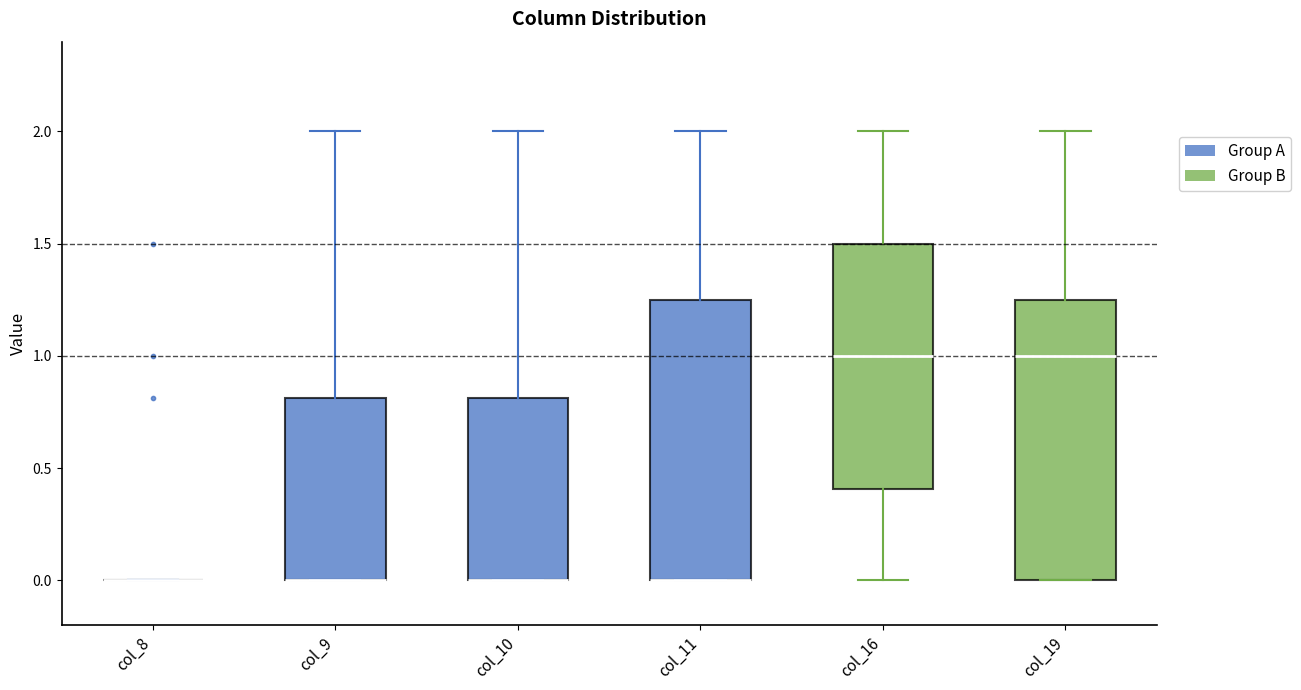

Reading left to right, read every box against the y-axis: the position of its median line, the range the box covers, and the ends of its whiskers. The values are not printed on the chart, so give them approximately, as read against the axis.

col_8: box collapsed to a line at 0.00, whiskers 0.00 to 0.00
col_9: median 0.00 (drawn on the box's lower edge), box 0.00 to 0.80, whiskers 0.00 to 2.00
col_10: median 0.00 (drawn on the box's lower edge), box 0.00 to 0.80, whiskers 0.00 to 2.00
col_11: median 0.00 (drawn on the box's lower edge), box 0.00 to 1.25, whiskers 0.00 to 2.00
col_16: median 1.00, box 0.40 to 1.50, whiskers 0.00 to 2.00
col_19: median 1.00, box 0.00 to 1.25, whiskers 0.00 to 2.00